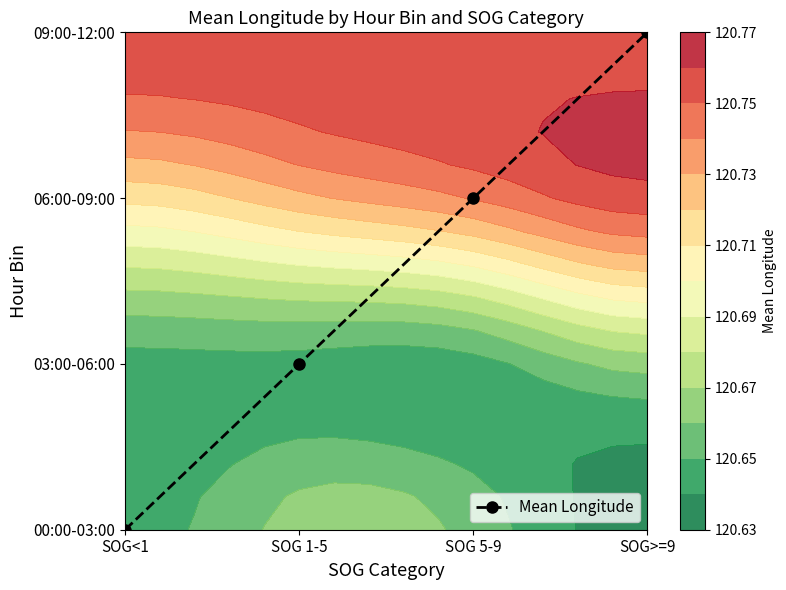

What is the sum of the values at SOG 1-5 and SOG<1?

1